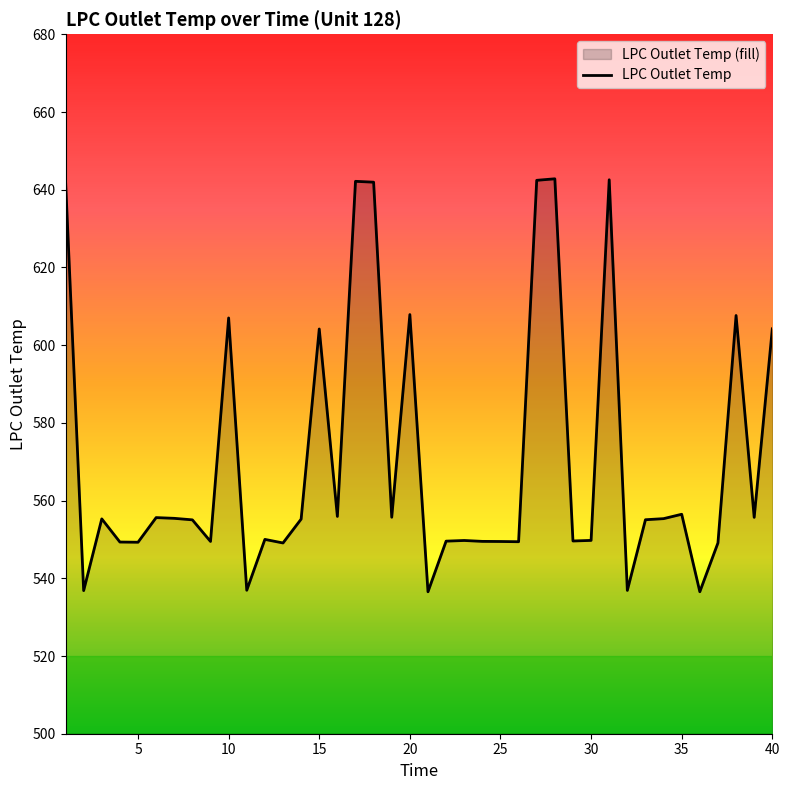

Is it true that the value at 32 is 292.7?

False